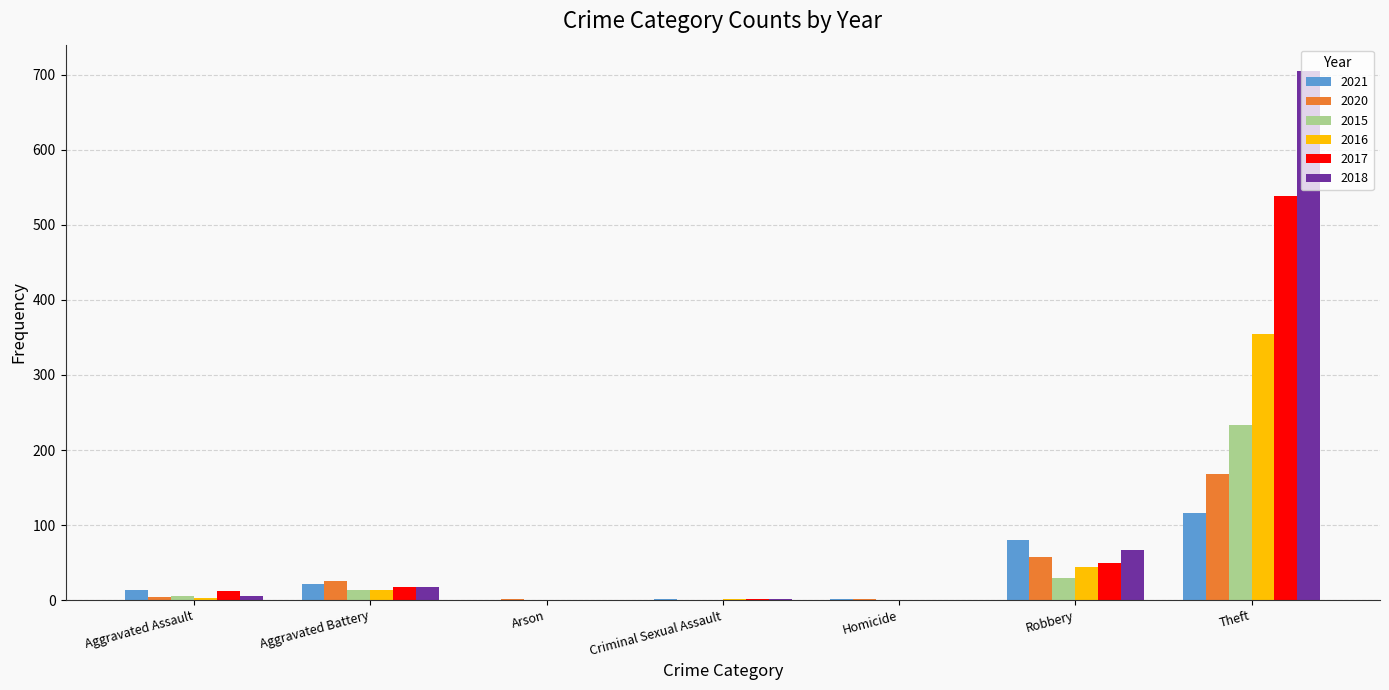

What is the difference between the 2017 values at Aggravated Assault and Criminal Sexual Assault?

11